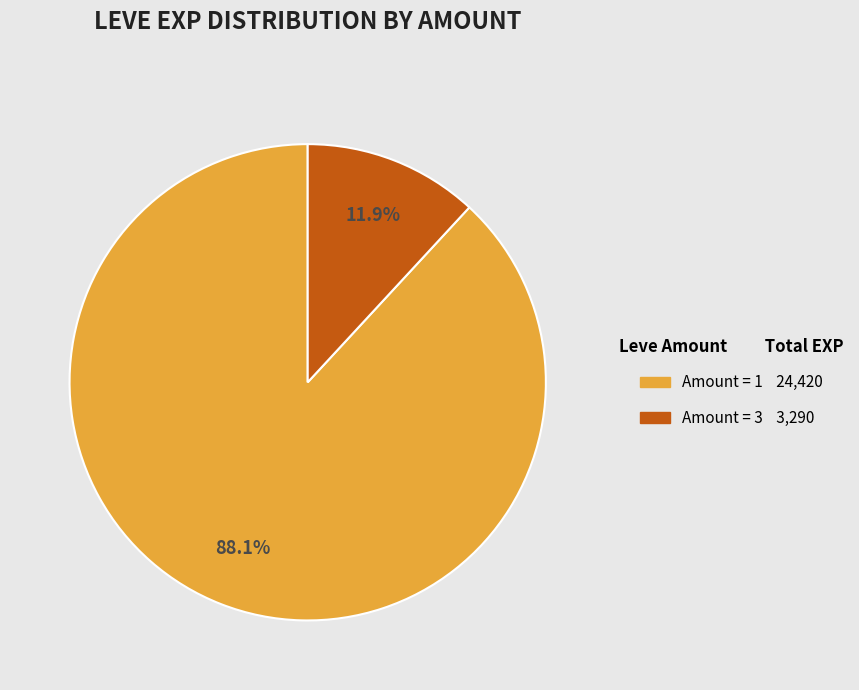

How many slices are in this pie chart?

2